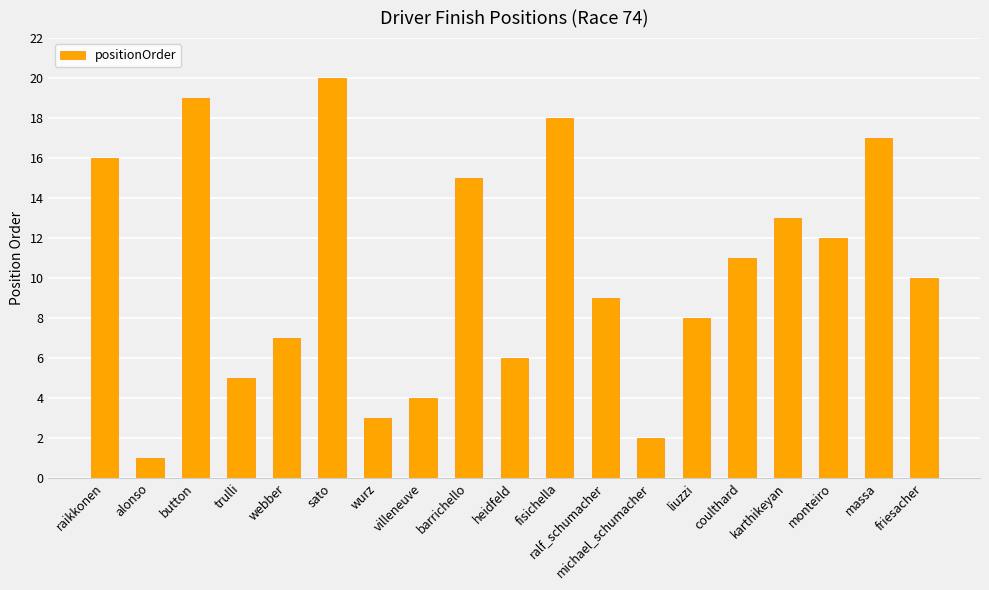

What is the value of the 7th bar from the left?

3